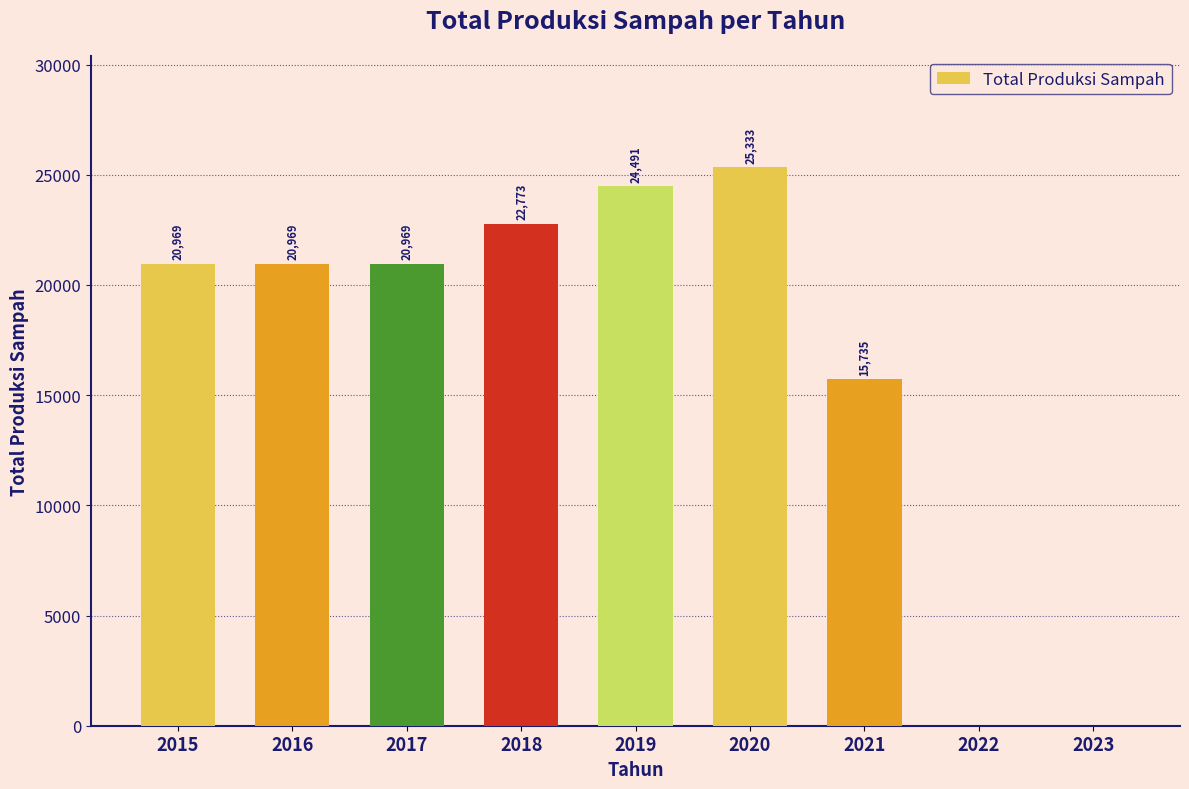

Approximately how many times larger is the value at 2017 compared to 2018?

0.9